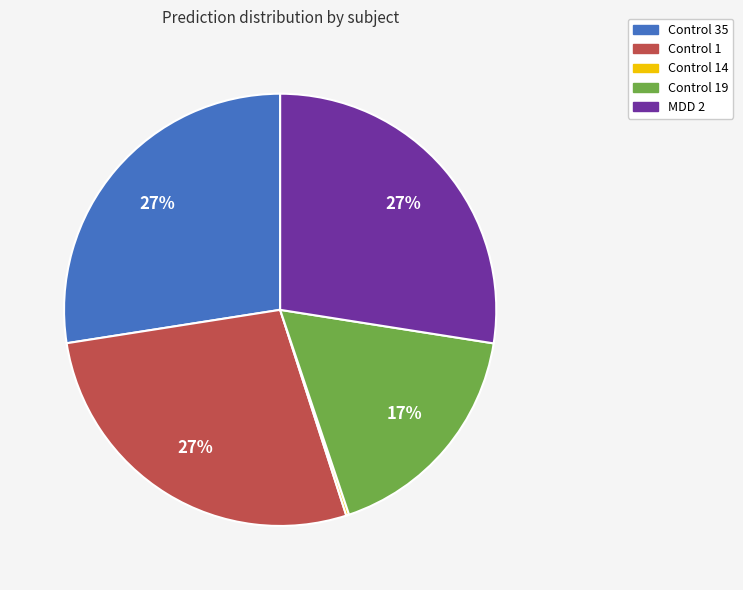

Is there any slice that represents more than half of the pie?

No